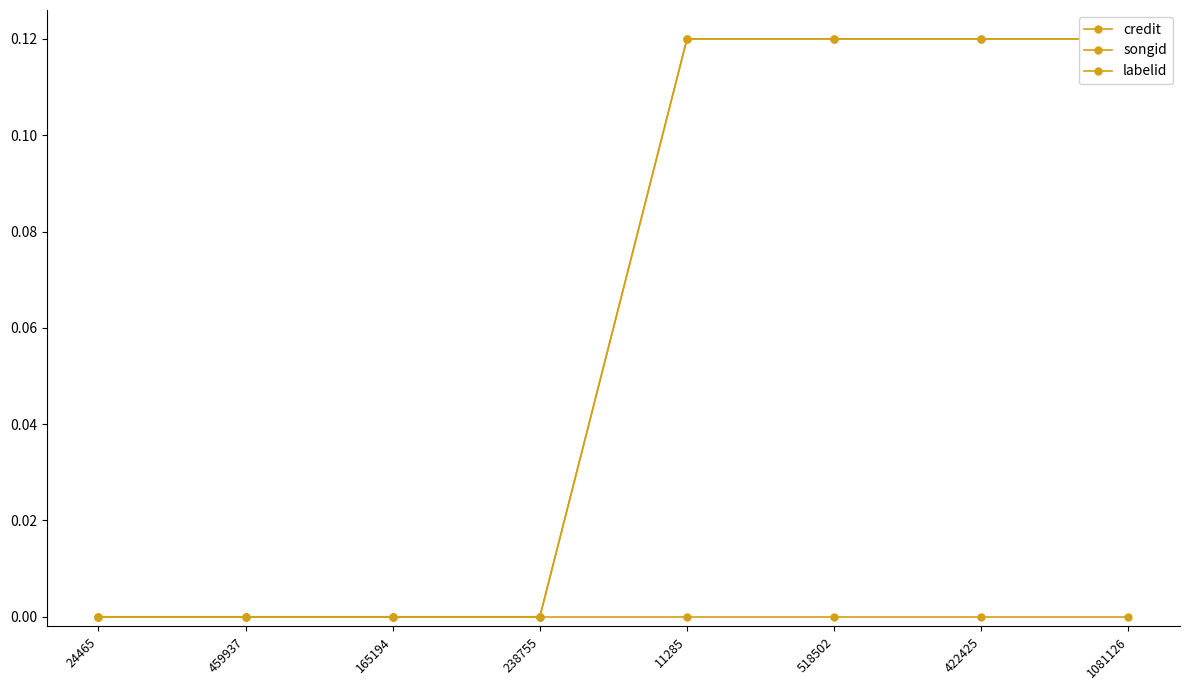

What are all the series names shown in the legend?

credit, songid, labelid